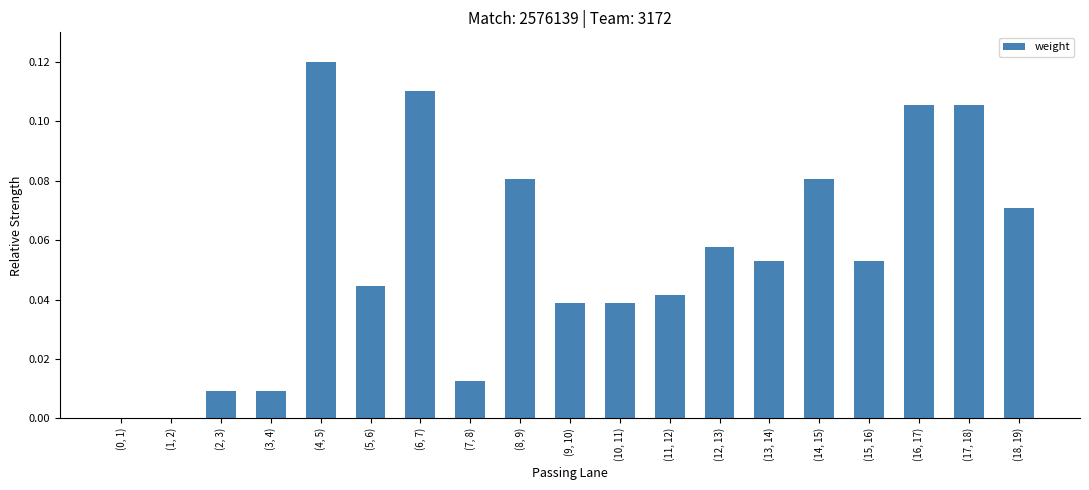

Which has a higher value, (14, 15) or (6, 7)?

(6, 7)